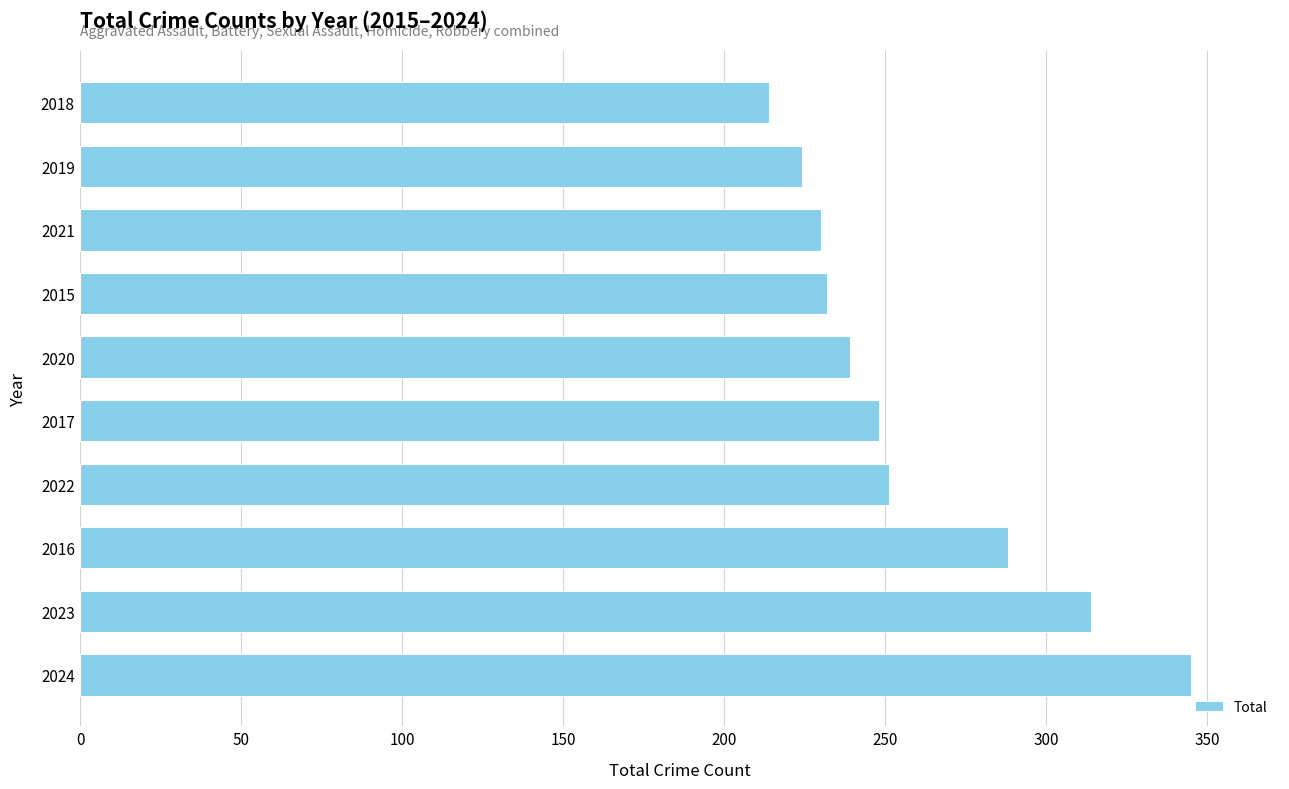

What is the difference between the maximum and minimum values?

131